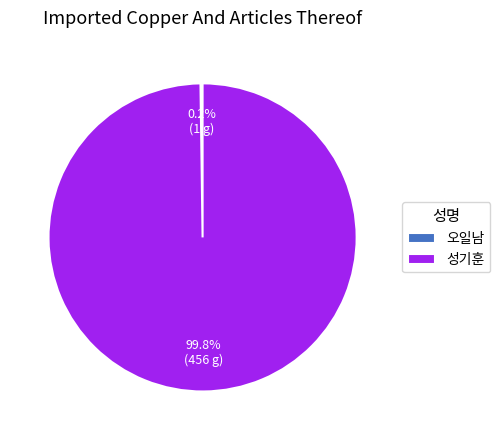

To the nearest percent, what is the difference between the largest and smallest slice percentages?

100%